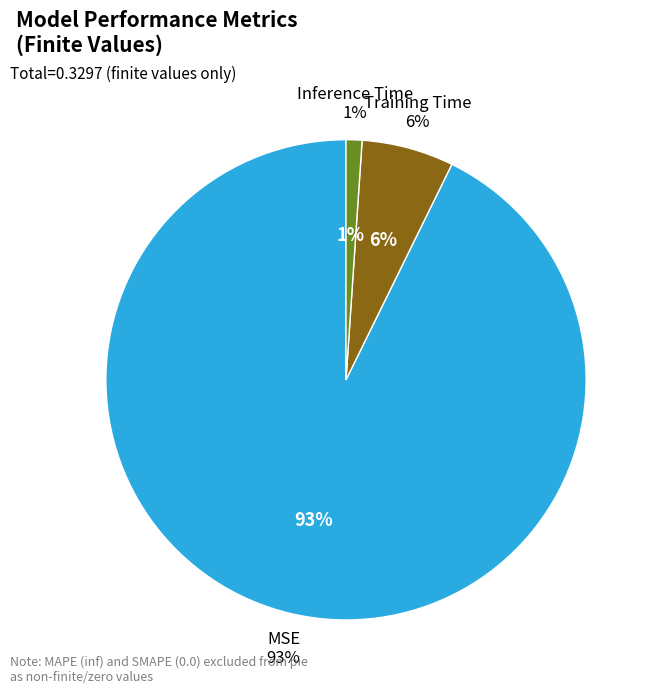

Combined, what portion of the pie is Inference Time and MSE?

93.8%